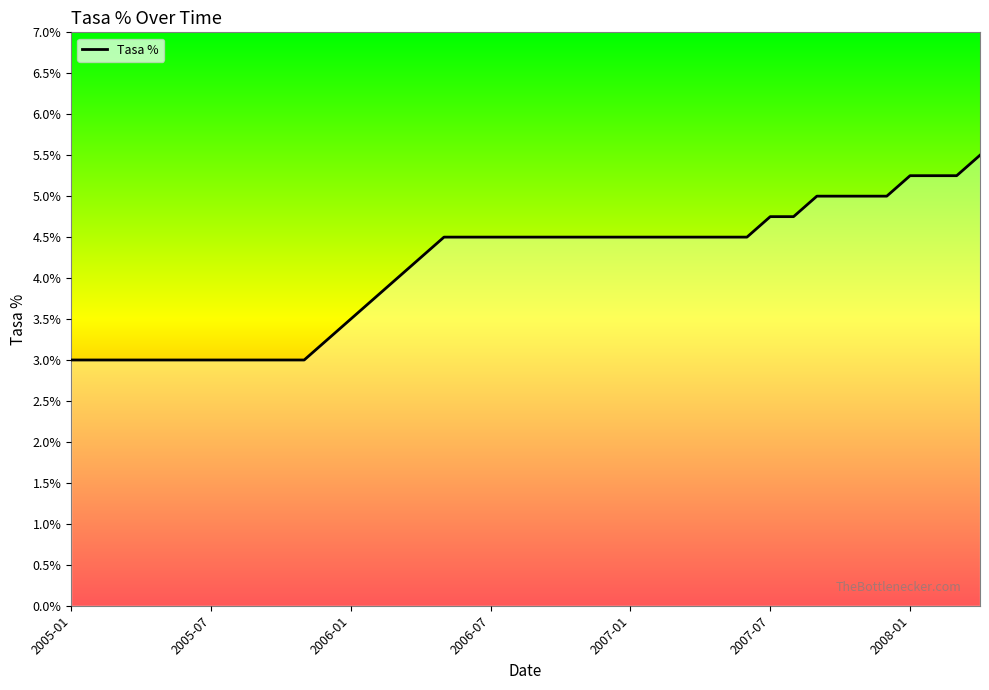

What is the minimum value shown in the chart?

3.0